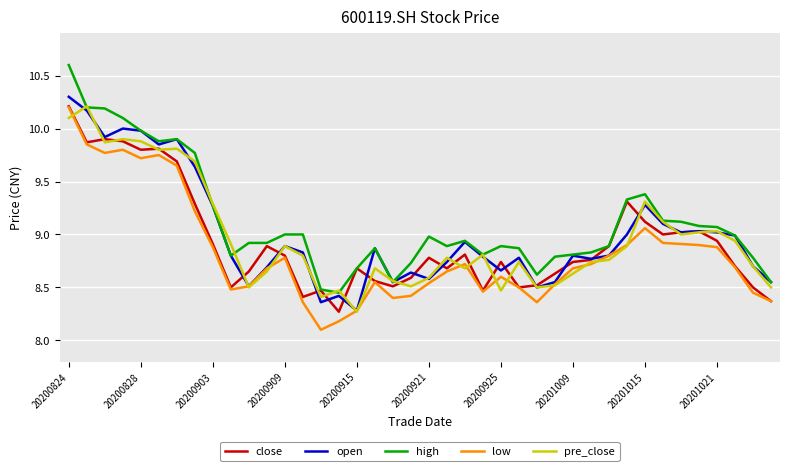

What is the minimum value shown in the chart?

8.1